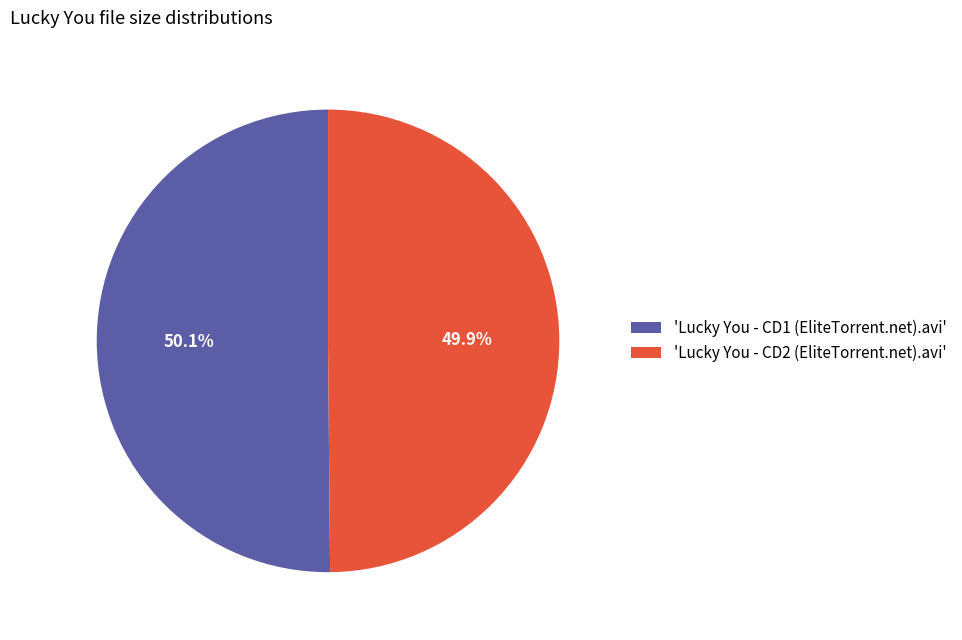

Combined, what portion of the pie is 'Lucky You - CD1 (EliteTorrent.net).avi' and 'Lucky You - CD2 (EliteTorrent.net).avi'?

100.0%